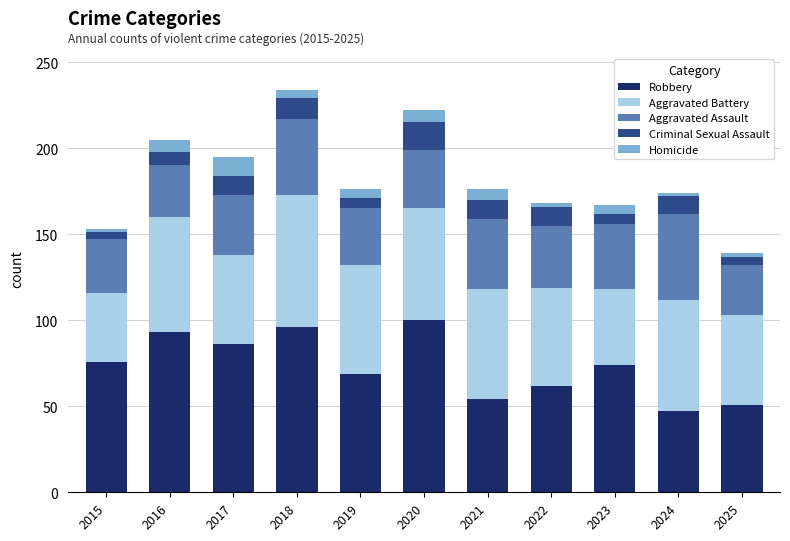

What is the total value across all series at 2020?

222